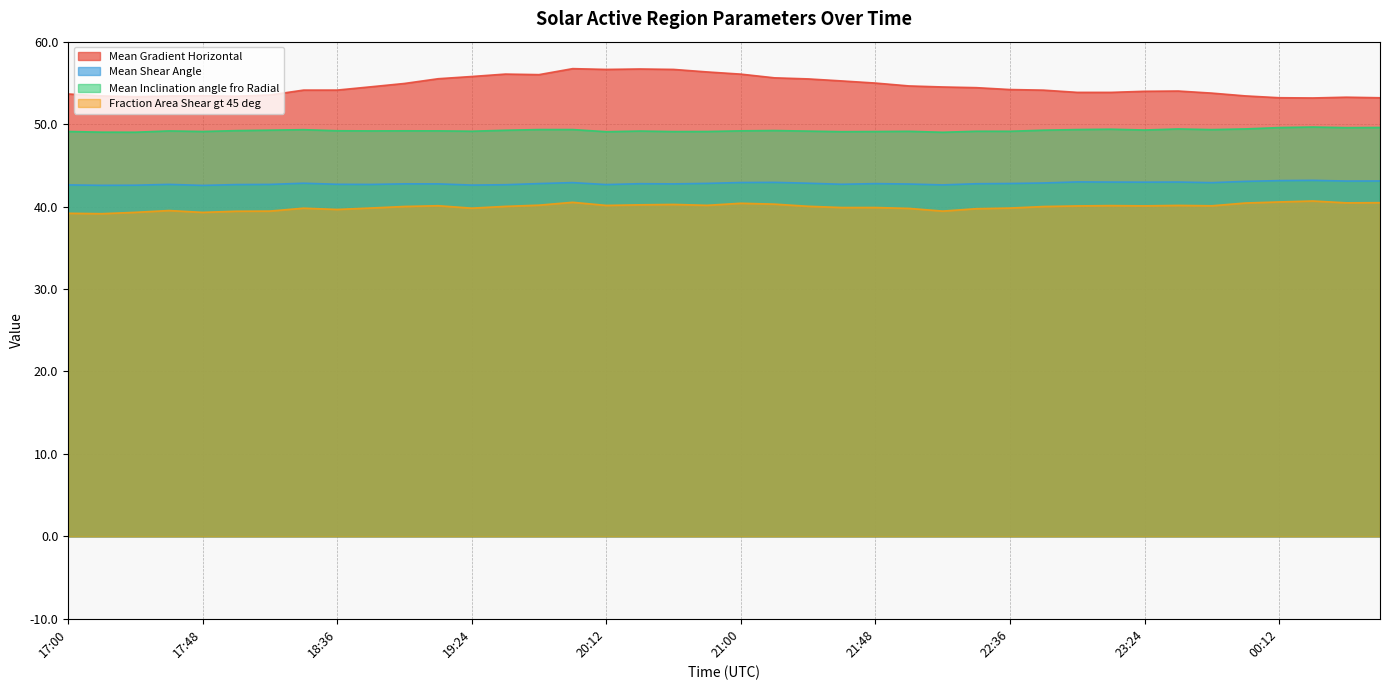

Reading left to right, extract all data points from this chart.

Mean Gradient Horizontal: 53.7	53.4	53.3	53.4	53.4	53.4	53.5	54.1	54.1	54.5	54.9	55.5	55.8	56.1	56.0	56.7	56.6	56.7	56.6	56.3	56.1	55.6	55.5	55.2	55.0	54.6	54.5	54.4	54.2	54.1	53.9	53.8	54.0	54.0	53.8	53.4	53.2	53.2	53.3	53.2
Mean Shear Angle: 42.6	42.6	42.6	42.7	42.6	42.7	42.7	42.8	42.7	42.7	42.8	42.8	42.6	42.6	42.8	42.9	42.7	42.8	42.8	42.8	42.9	42.9	42.8	42.7	42.8	42.7	42.6	42.8	42.8	42.9	43.0	43.0	43.0	43.0	42.9	43.1	43.1	43.2	43.1	43.1
Mean Inclination angle fro Radial: 49.1	49.0	49.0	49.2	49.1	49.2	49.3	49.3	49.2	49.2	49.2	49.2	49.1	49.3	49.3	49.3	49.1	49.2	49.1	49.1	49.2	49.2	49.2	49.1	49.1	49.1	49.0	49.1	49.1	49.3	49.3	49.4	49.3	49.4	49.3	49.4	49.6	49.6	49.6	49.6
Fraction Area Shear gt 45 deg: 39.2	39.1	39.3	39.5	39.3	39.4	39.5	39.8	39.6	39.8	40.0	40.1	39.8	40.0	40.2	40.5	40.1	40.2	40.3	40.2	40.4	40.3	40.0	39.9	39.9	39.8	39.5	39.7	39.8	40.0	40.1	40.1	40.1	40.1	40.1	40.4	40.6	40.7	40.5	40.5